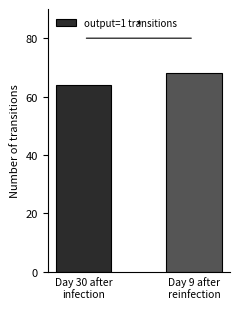

Reading left to right, extract all data points from this chart.

Day 30 after
infection=64	Day 9 after
reinfection=68